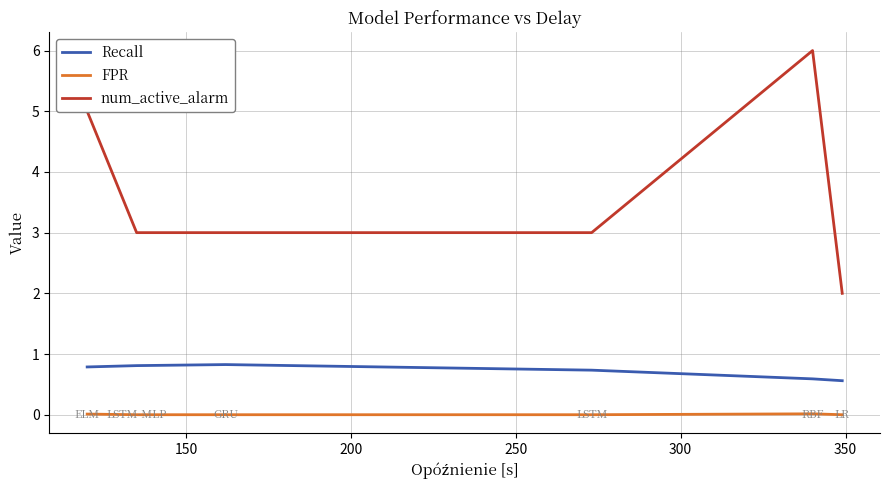

Which series has the largest range (max minus min)?

num_active_alarm